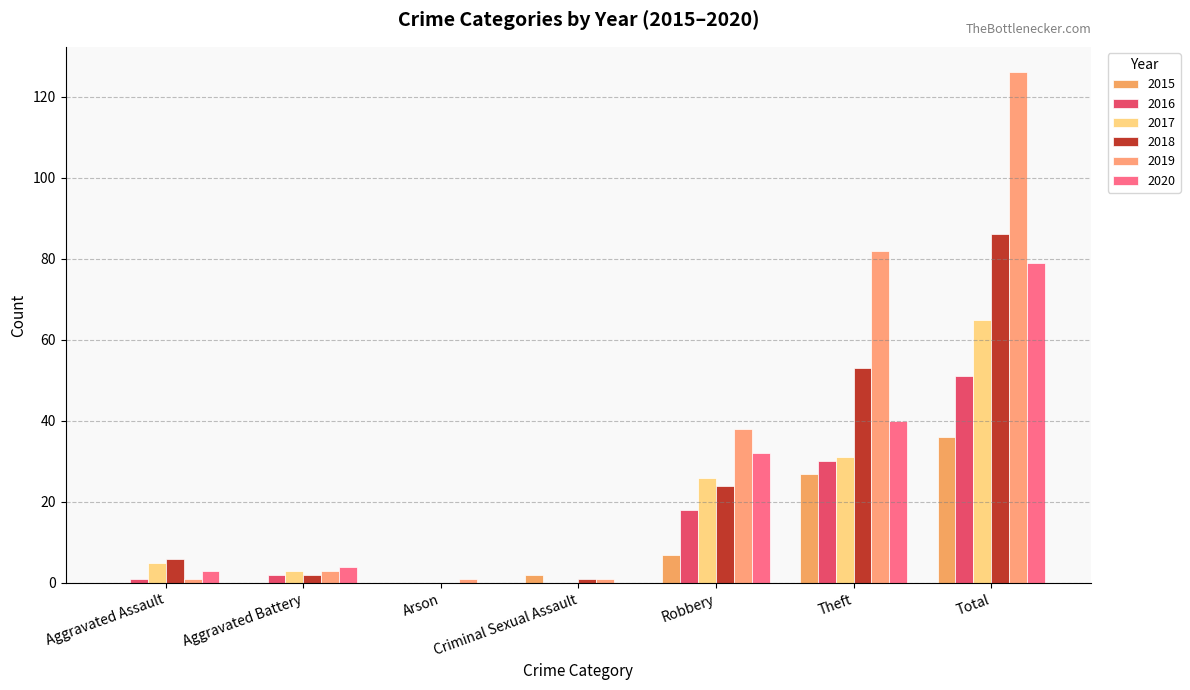

Is the value of 2015 at Total greater than the value of 2019 at Aggravated Assault?

Yes